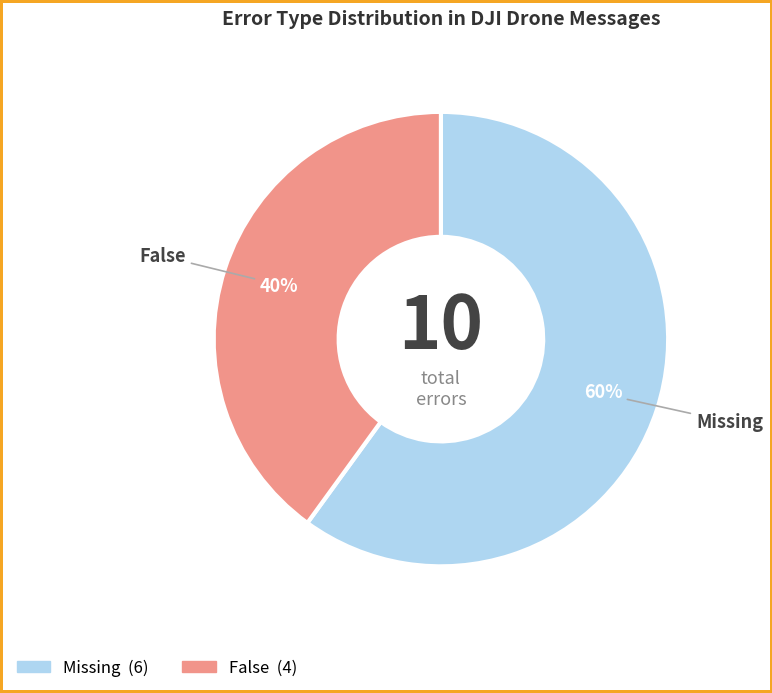

How many segments does this pie chart have?

2